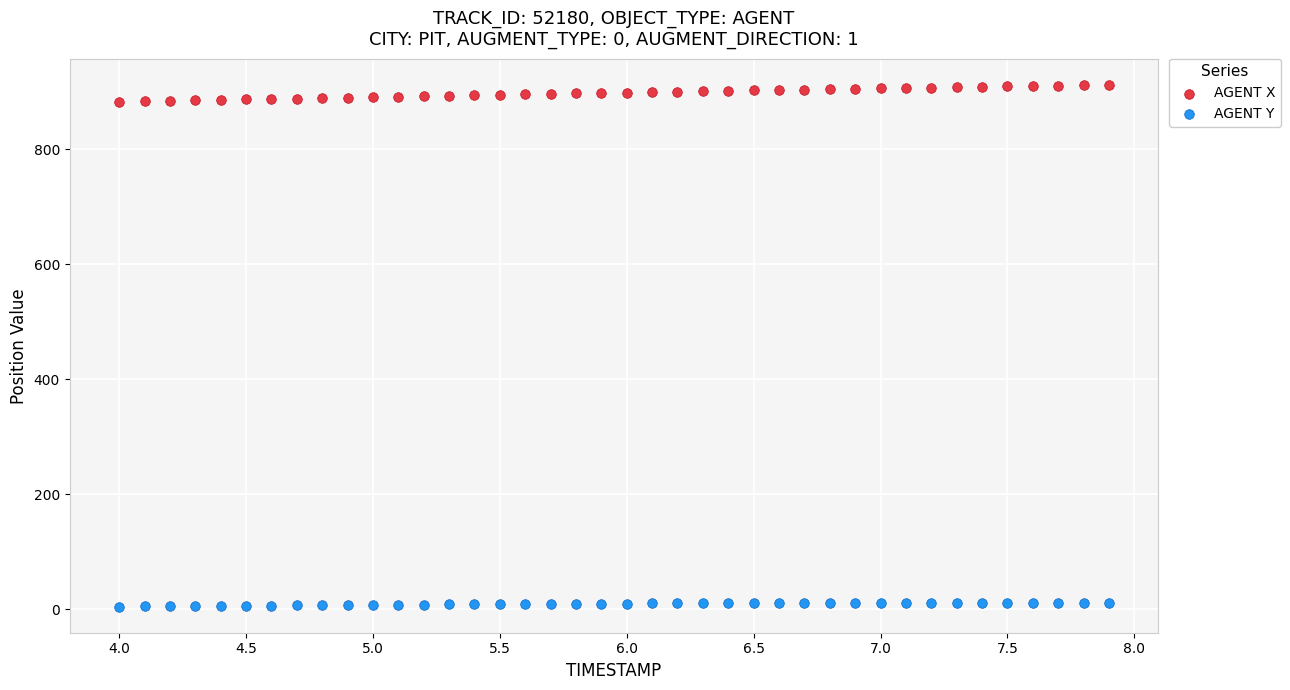

Across all data points, what is the range of X values (max minus min)?

3.9